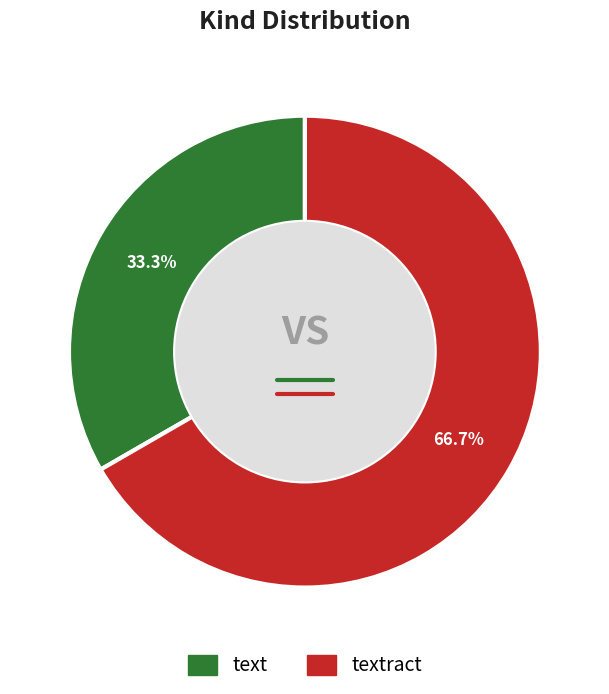

Rank the categories by value from highest to lowest.

textract, text